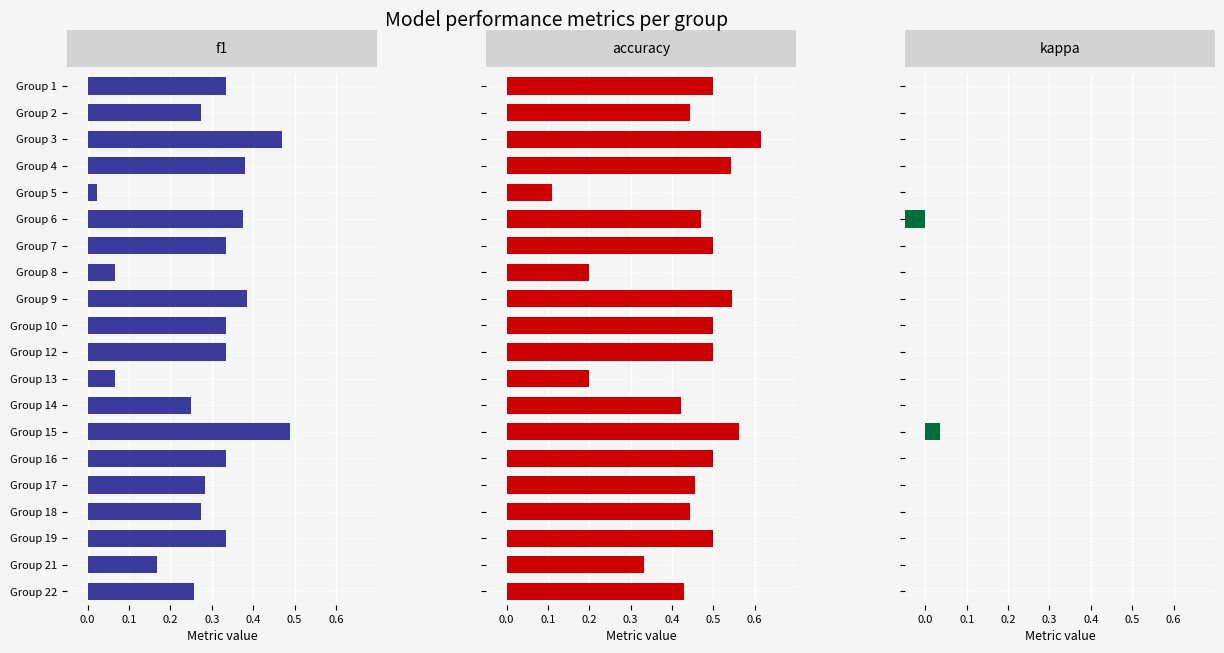

The value of f1 at 0.0 is 0.3. True or false?

True